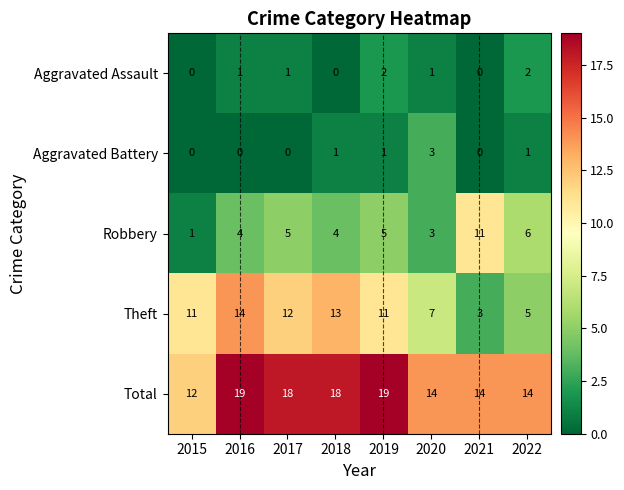

Which series changed the most between 2016 and 2021?

Theft